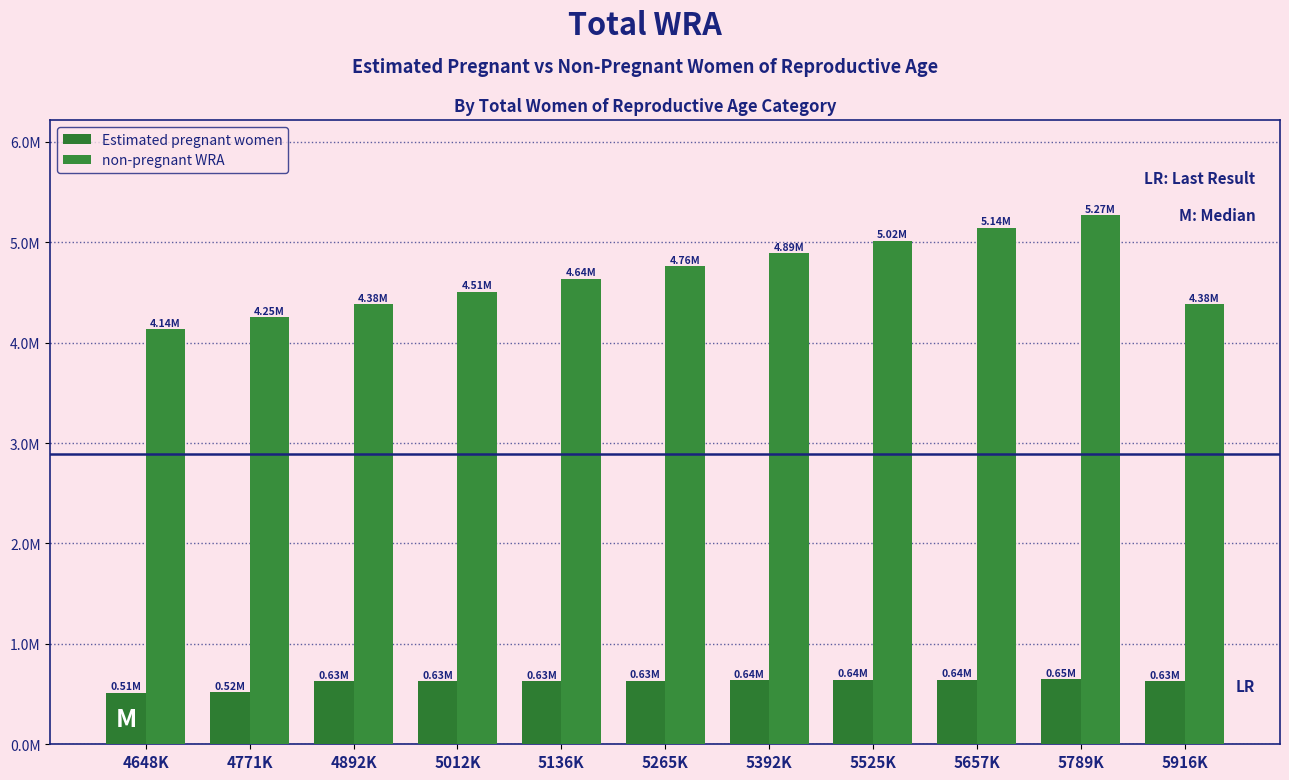

List the series in order of their peak value, highest first.

non-pregnant WRA, Estimated pregnant women